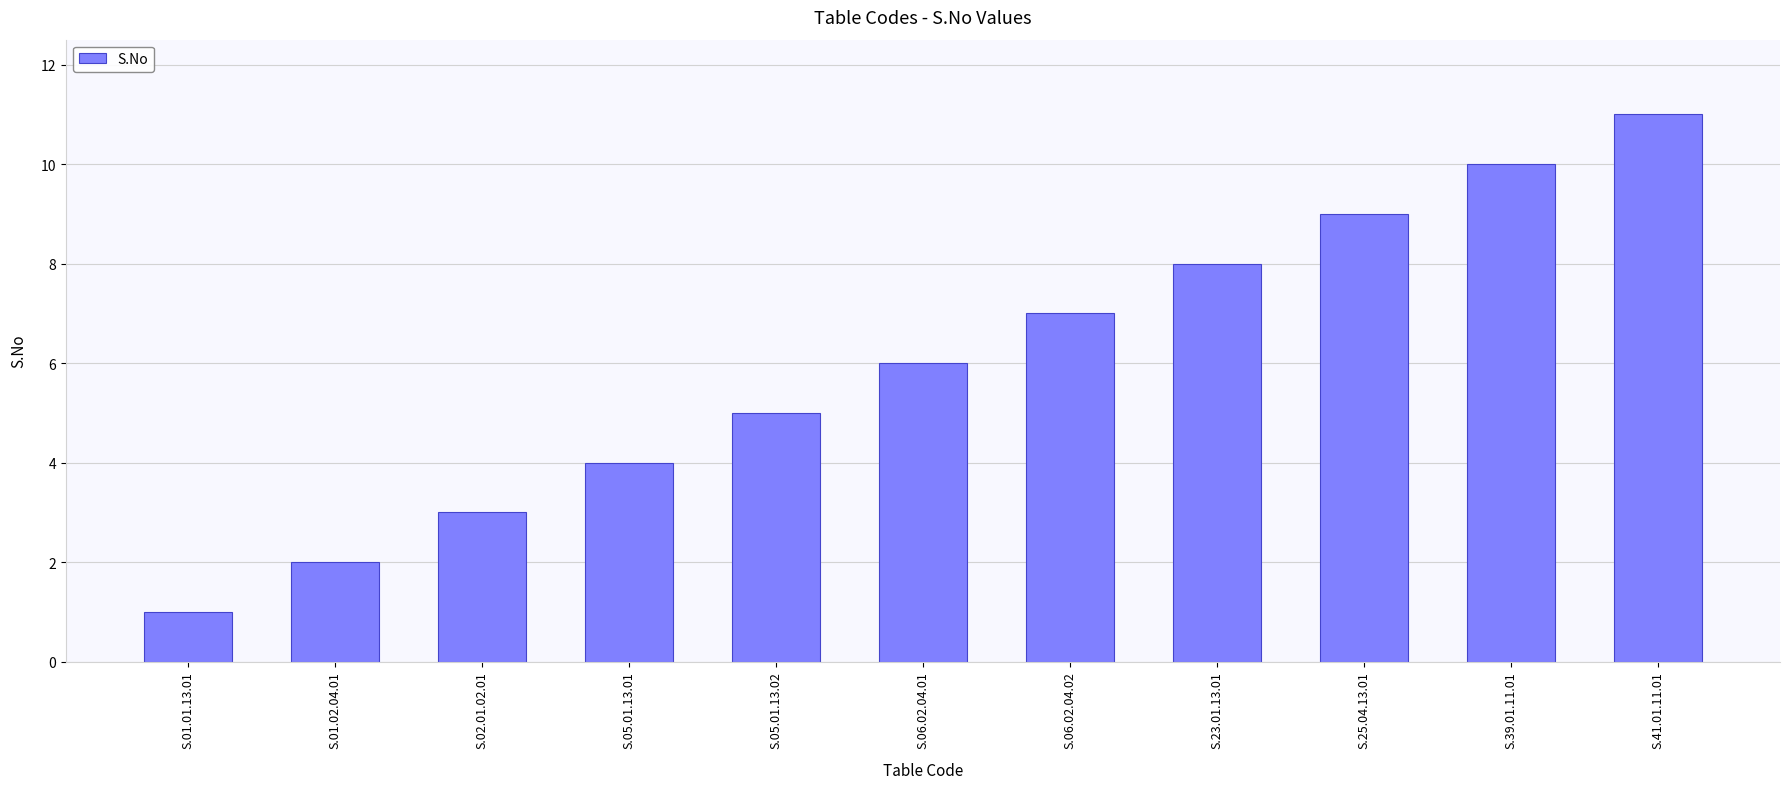

Is it true that the value at S.05.01.13.01 is 4?

True